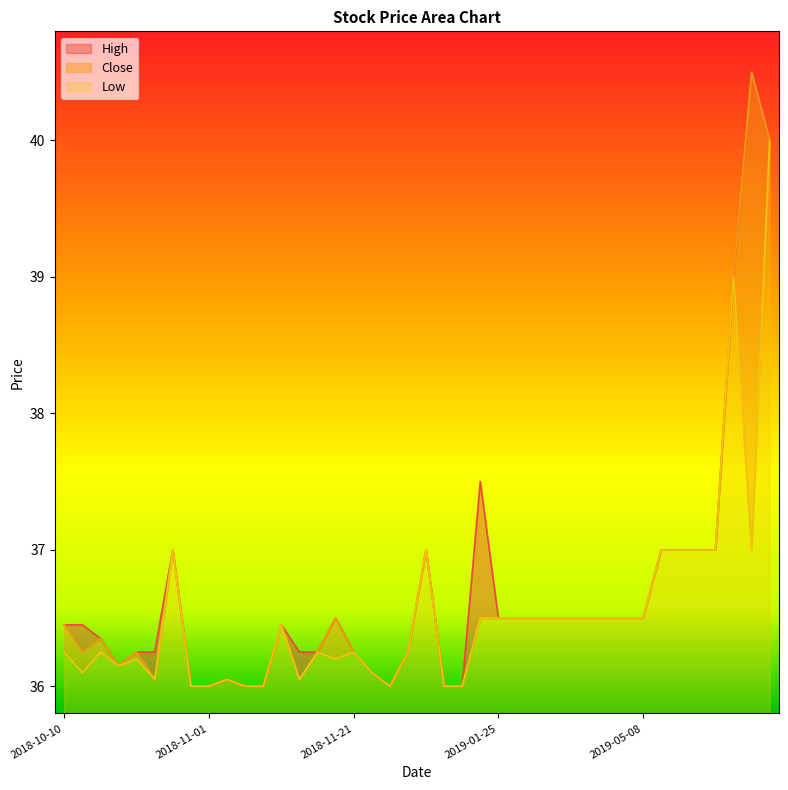

Which has a higher value, 2019-06-13 or 2019-05-29?

2019-05-29